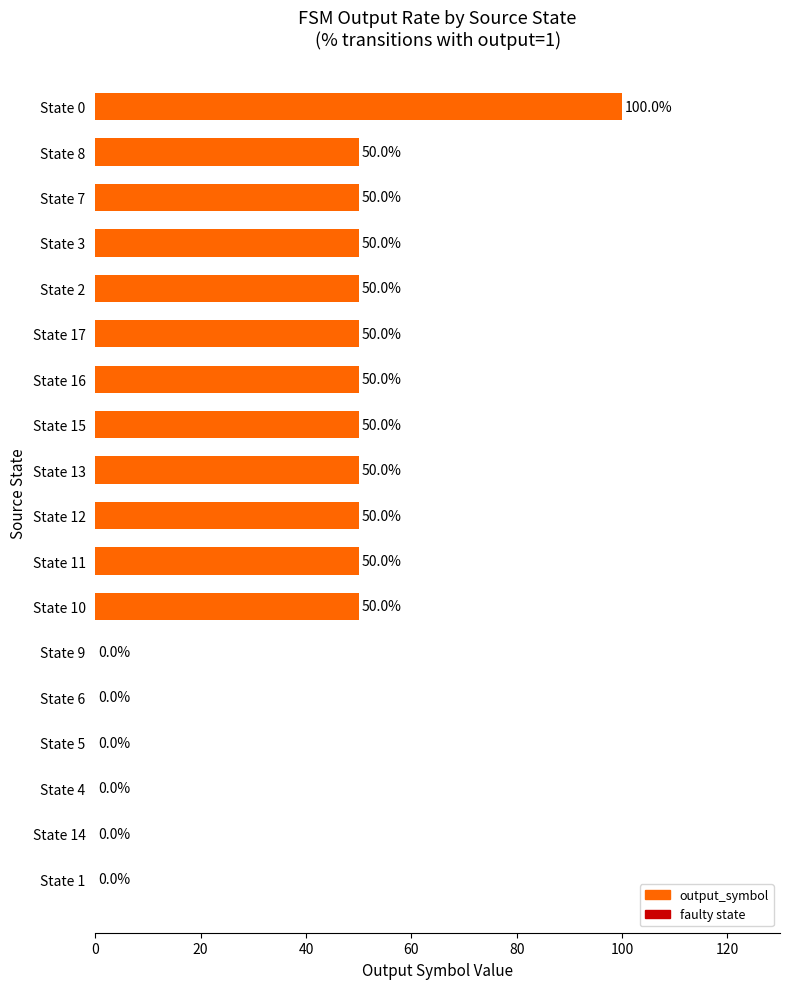

Are the bars grouped side by side (vs. stacked)?

No